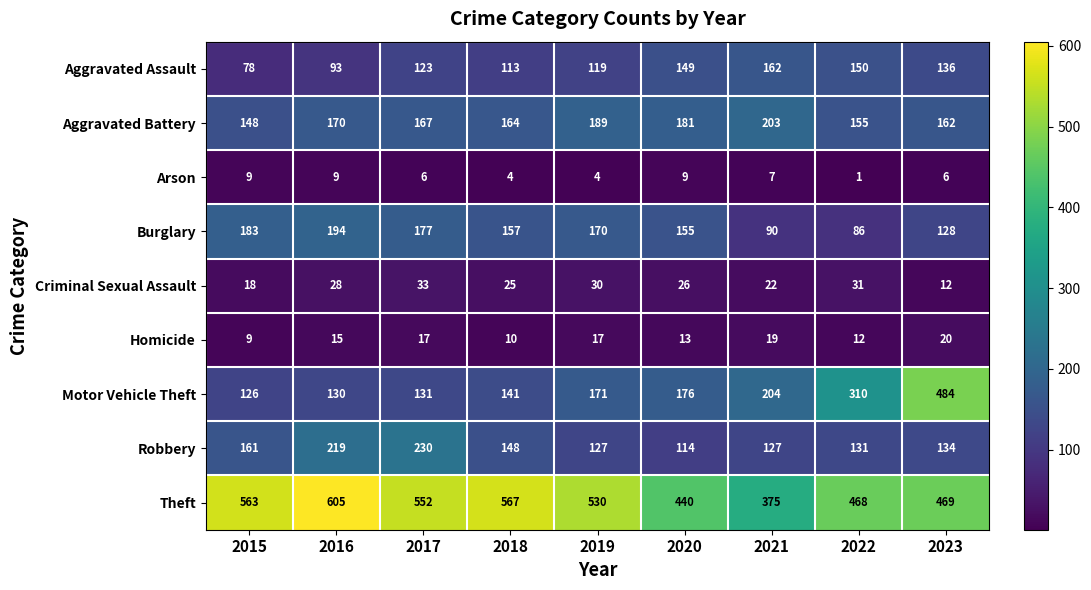

At which category is the sum across all series the highest?

2023